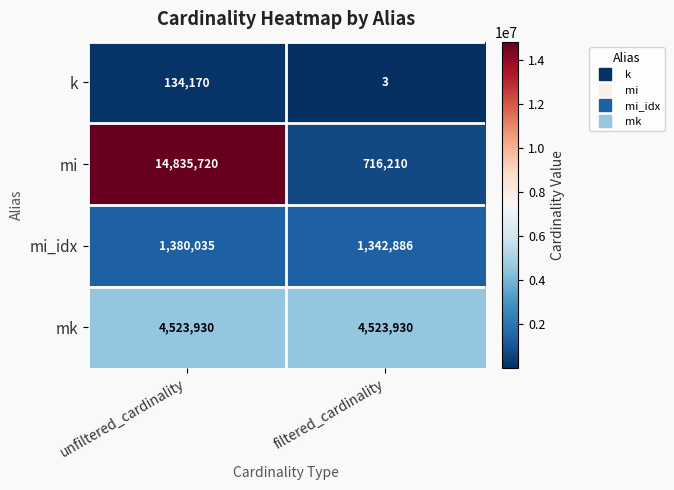

The mi_idx series shows 1380035 at unfiltered_cardinality. True or false?

True